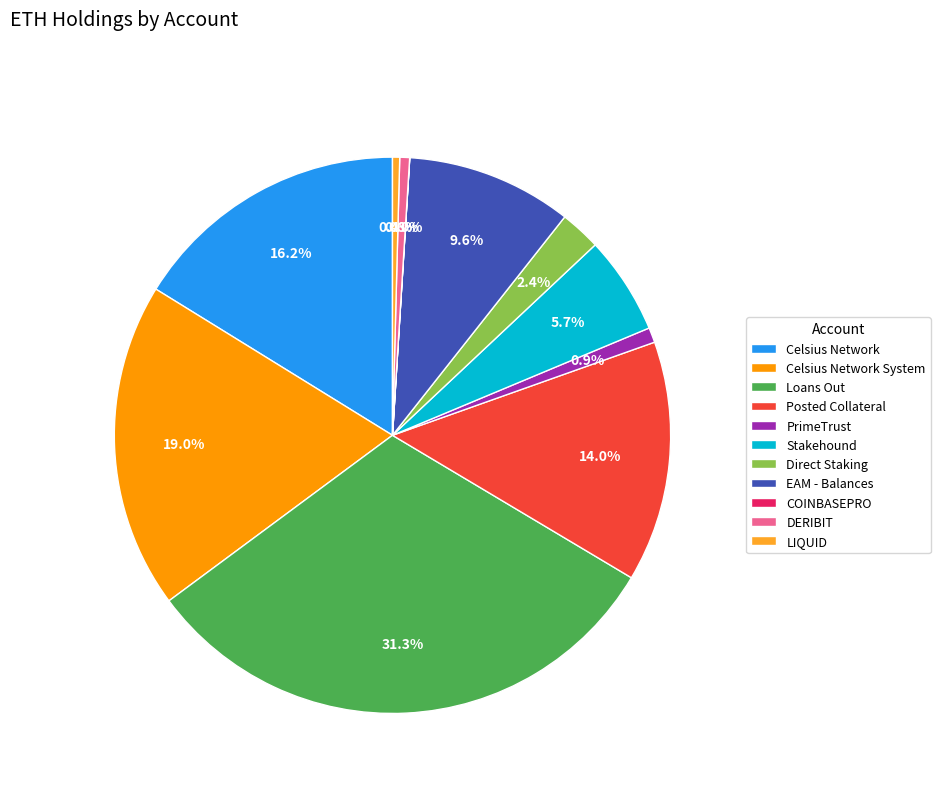

Which category has the biggest portion of the pie?

Loans Out